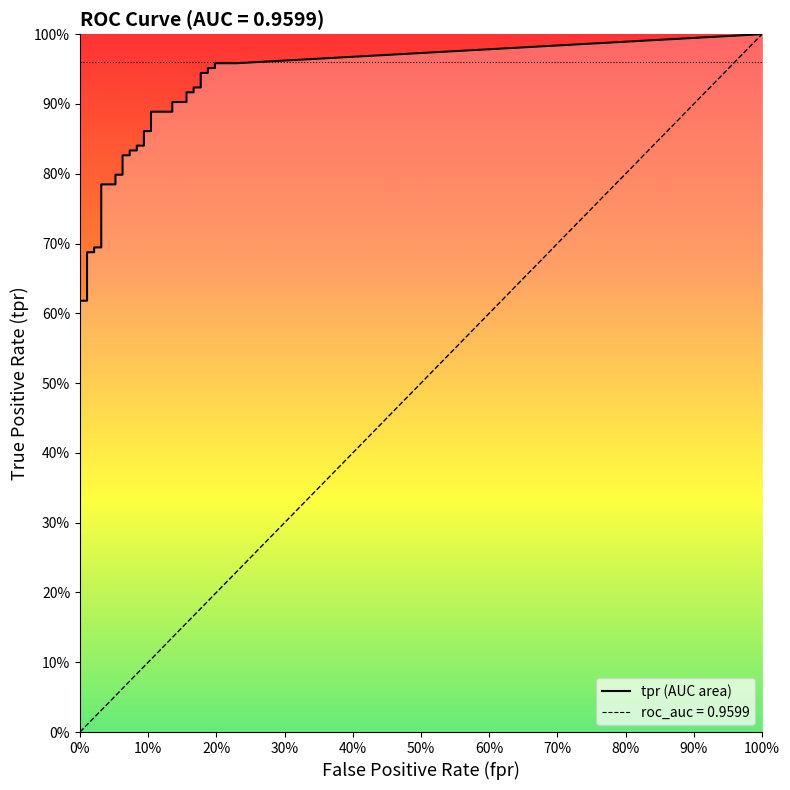

What is the label of the 35th point from the right?

5